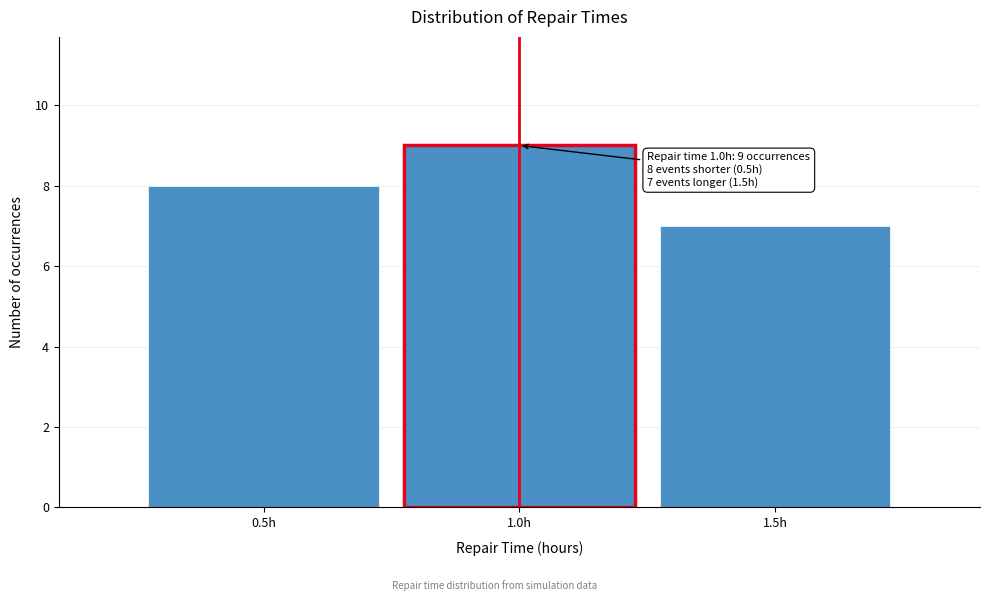

Reading left to right, transcribe all the data shown in this chart.

8	9	7